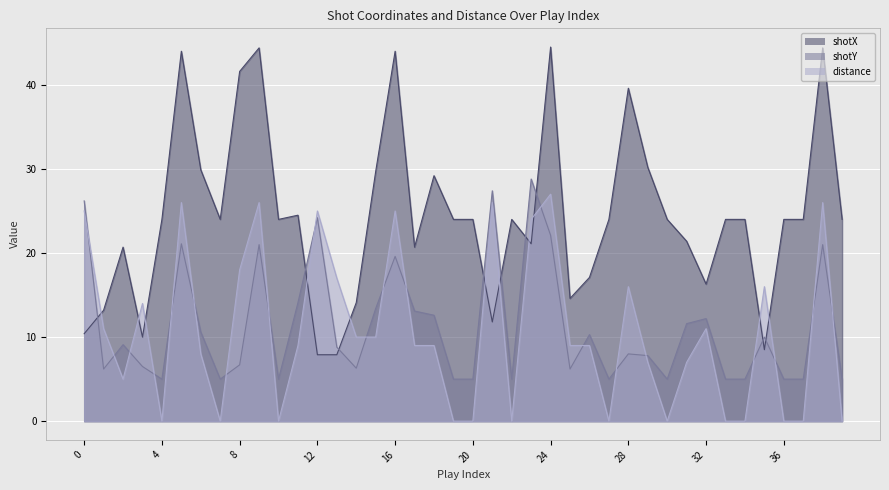

Reading right to left, extract all data points from this chart.

shotX: 39=24.0	38=44.4	37=24.0	36=24.0	35=8.5	34=24.0	33=24.0	32=16.3	31=21.4	30=24.0	29=30.2	28=39.6	27=24.0	26=17.1	25=14.6	24=44.5	23=21.1	22=24.0	21=11.8	20=24.0	19=24.0	18=29.2	17=20.7	16=44.0	15=29.7	14=14.1	13=7.9	12=7.9	11=24.5	10=24.0	9=44.4	8=41.6	7=24.0	6=29.9	5=44.0	4=24.0	3=10.0	2=20.7	1=13.2	0=10.4
shotY: 39=5.0	38=21.0	37=5.0	36=5.0	35=10.0	34=5.0	33=5.0	32=12.2	31=11.6	30=5.0	29=7.8	28=8.0	27=5.0	26=10.3	25=6.2	24=22.1	23=28.8	22=5.0	21=27.4	20=5.0	19=5.0	18=12.6	17=13.1	16=19.6	15=13.4	14=6.3	13=8.8	12=24.2	11=14.1	10=5.0	9=21.0	8=6.7	7=5.0	6=10.6	5=21.1	4=5.0	3=6.5	2=9.1	1=6.2	0=26.2
distance: 39=0.0	38=26.0	37=0.0	36=0.0	35=16.0	34=0.0	33=0.0	32=11.0	31=7.0	30=0.0	29=7.0	28=16.0	27=0.0	26=9.0	25=9.0	24=27.0	23=24.0	22=0.0	21=26.0	20=0.0	19=0.0	18=9.0	17=9.0	16=25.0	15=10.0	14=10.0	13=17.0	12=25.0	11=9.0	10=0.0	9=26.0	8=18.0	7=0.0	6=8.0	5=26.0	4=0.0	3=14.0	2=5.0	1=11.0	0=25.0